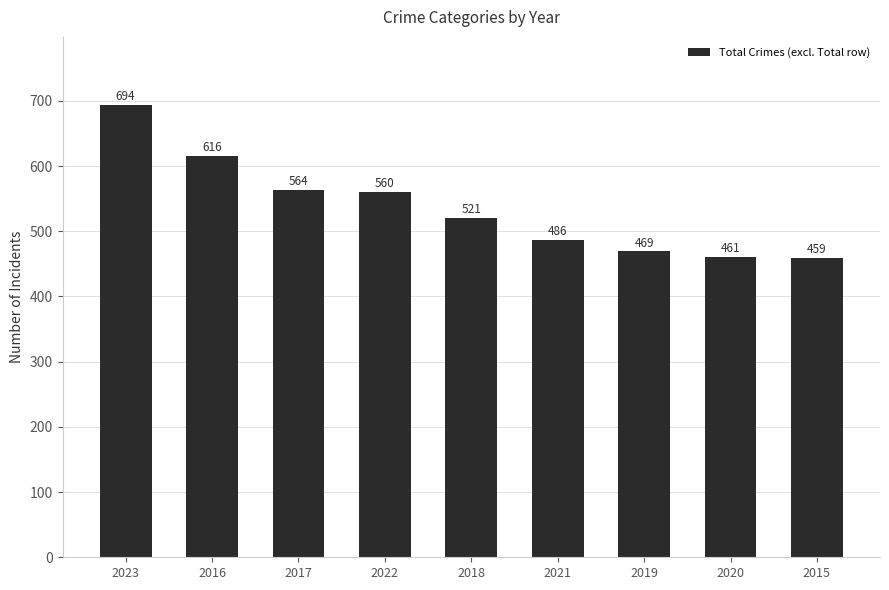

What is the difference between the maximum and second lowest values?

233